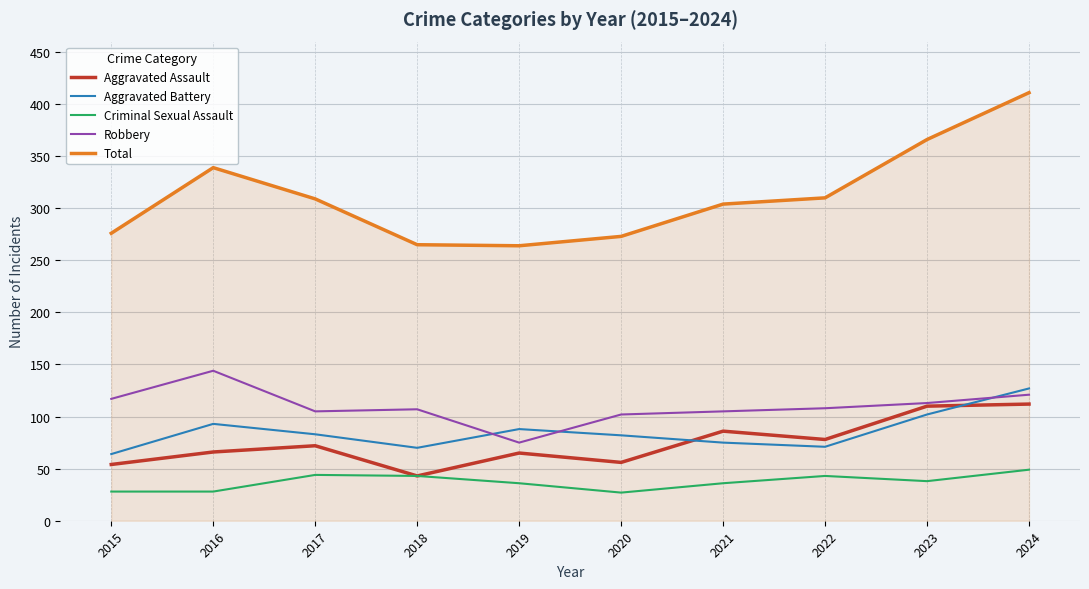

Which series changed the most between 2016 and 2020?

Total